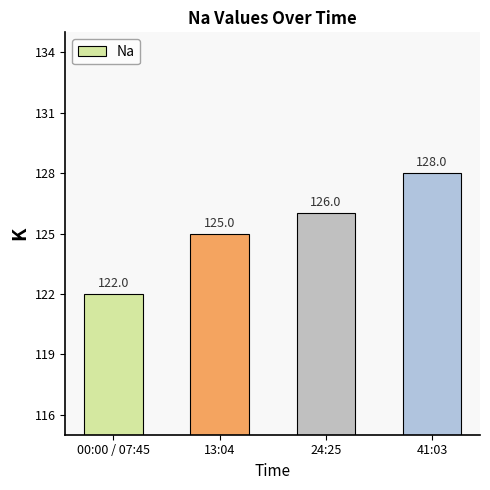

How many bars are there in total?

4